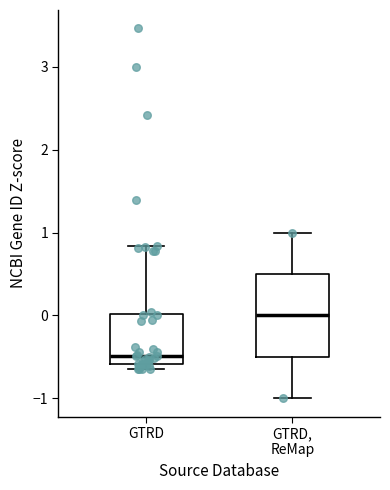

Reading left to right, transcribe this box plot: for each box, give where its median line is, the range the box spans, and where its two whiskers end, as read against the y-axis. The values are not printed on the chart, so give them approximately, as read against the axis.

GTRD: median -0.5, box -0.6 to 0.0, whiskers -0.6 (just below the box's lower edge) to 0.8
GTRD, ReMap: median 0.0, box -0.5 to 0.5, whiskers -1.0 to 1.0